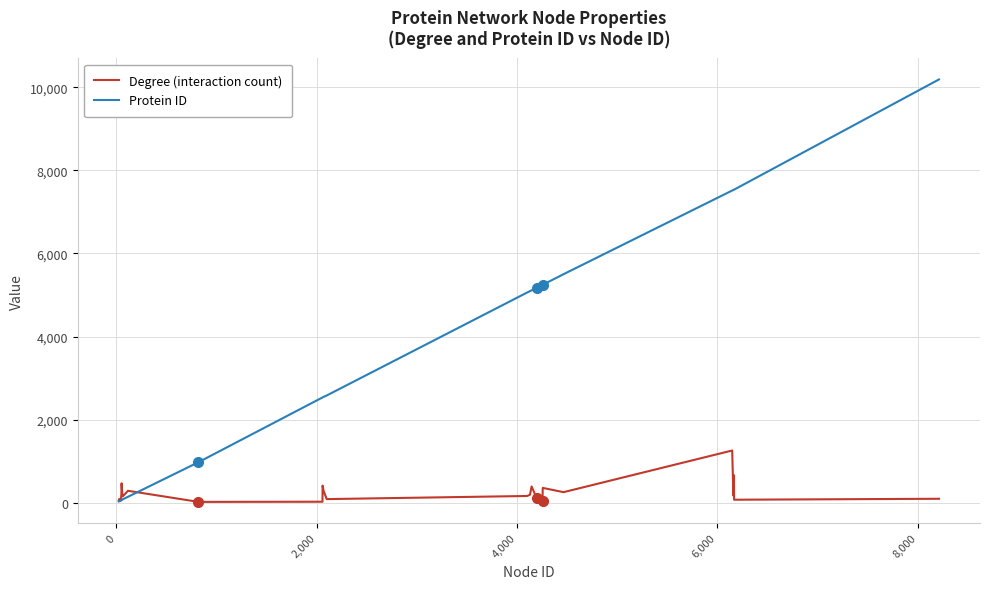

Which series has the widest spread of values?

Protein ID